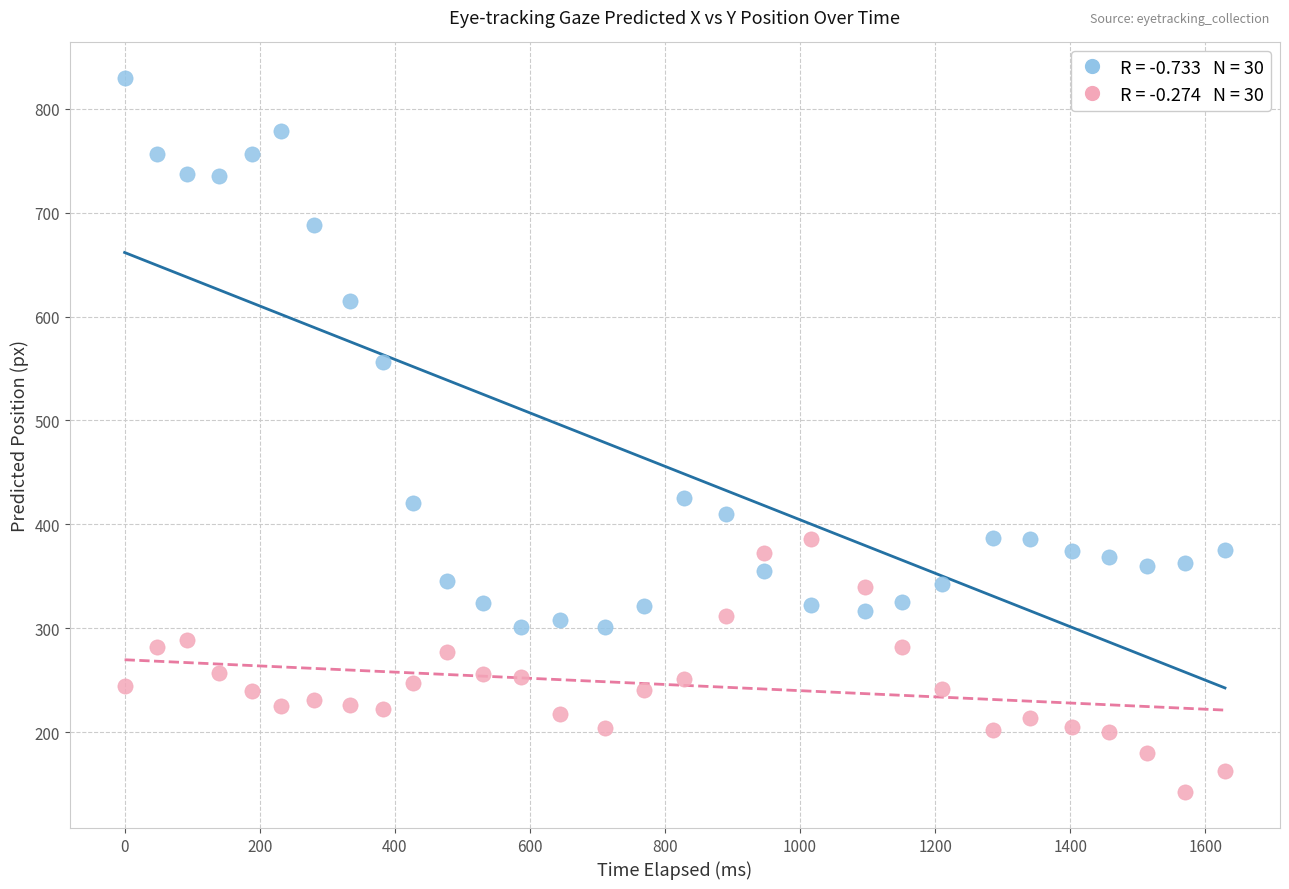

Across all data points, what is the range of Y values (max minus min)?

687.4